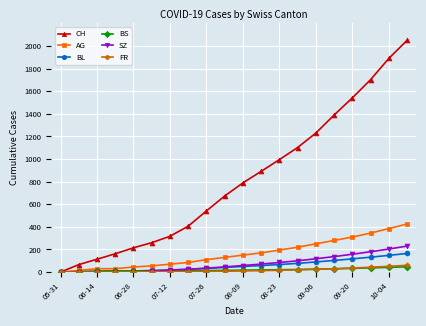

True or false: CH has more than 2 interior local peaks.

False